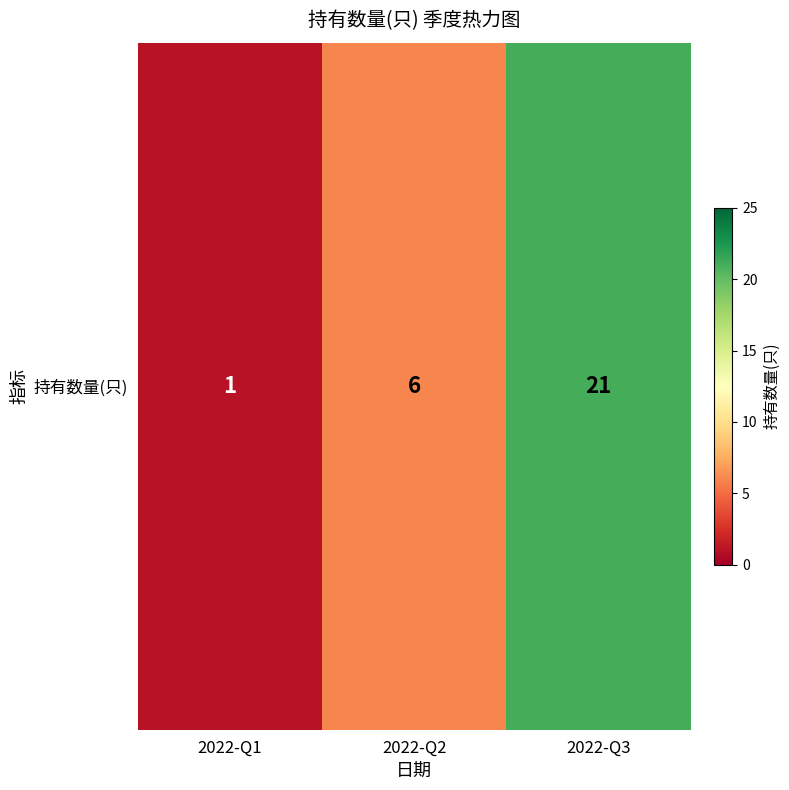

Reading left to right, what are all the values shown in this chart?

1	6	21